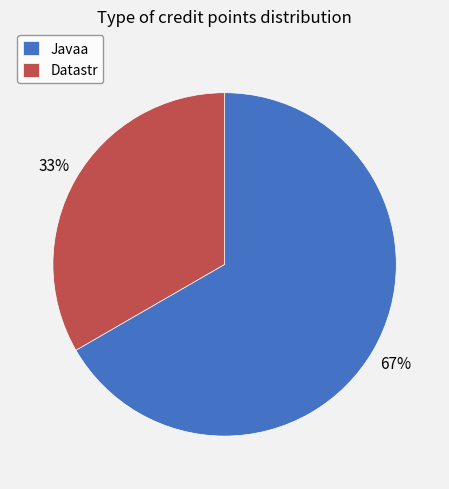

Is there a majority slice in this chart?

Yes